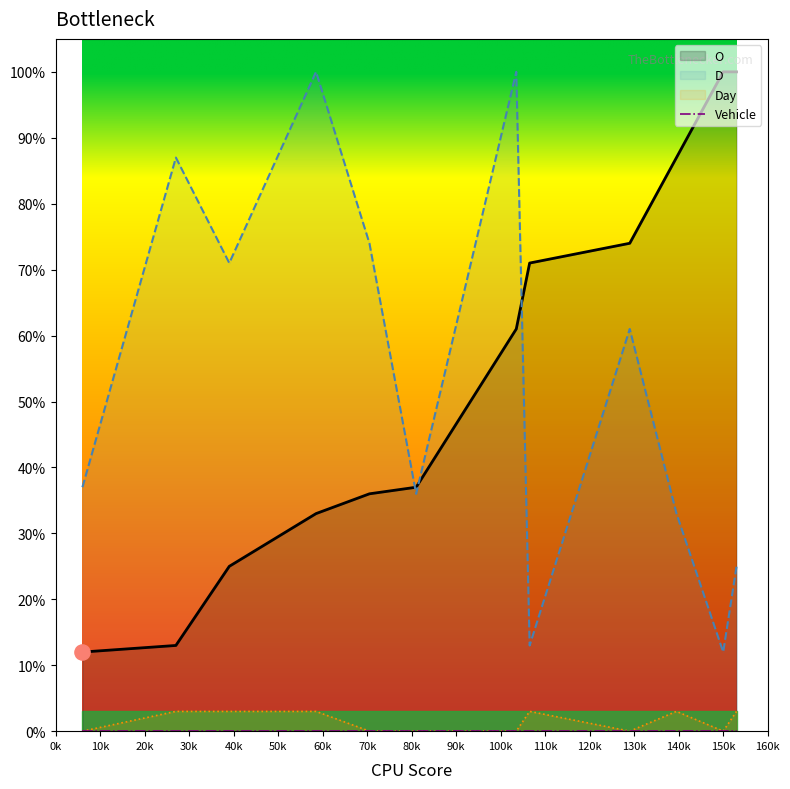

Which series contains the highest Y value?

O